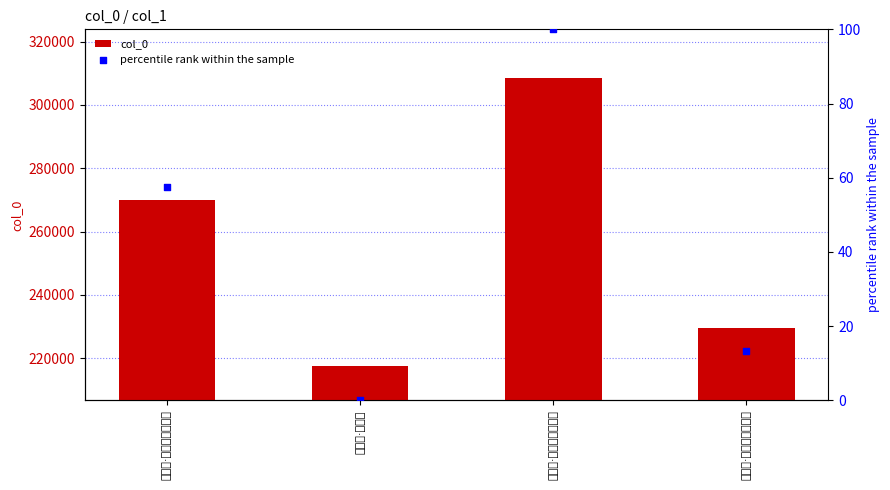

Which series reaches the maximum Y coordinate?

col_0